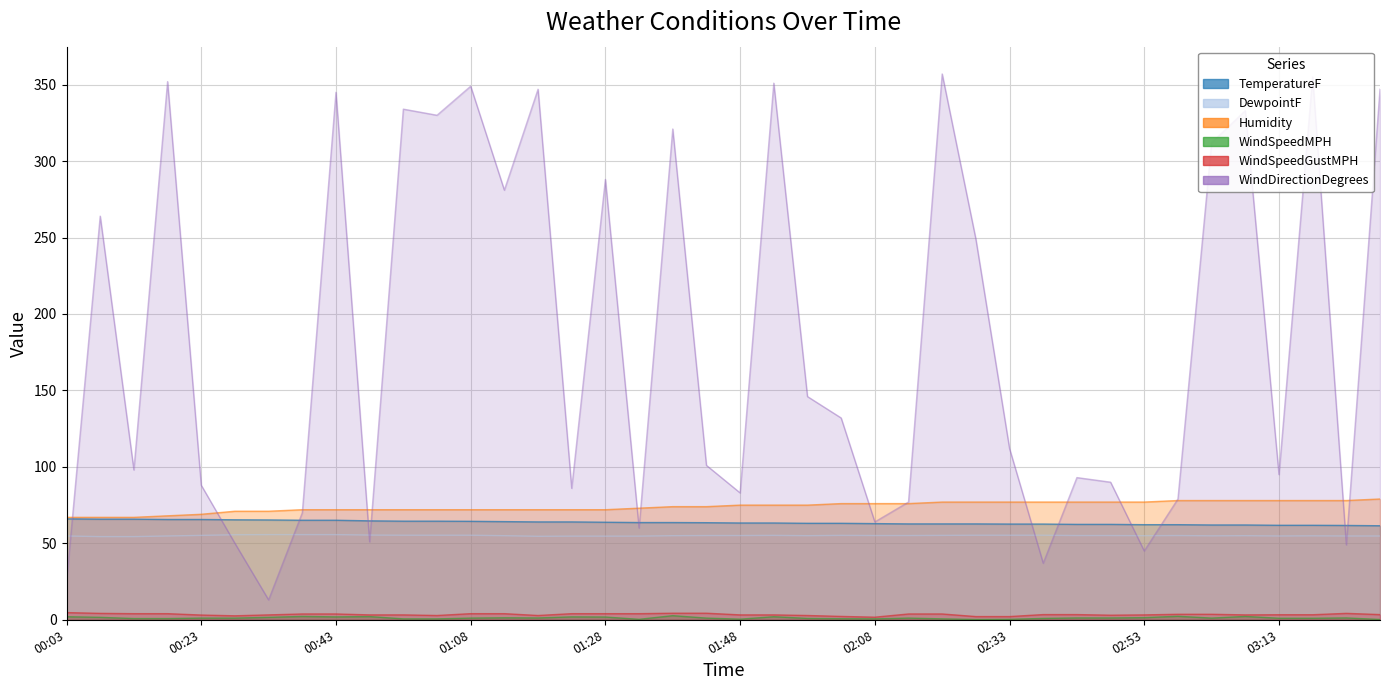

At which label does DewpointF reach its minimum?

00:08